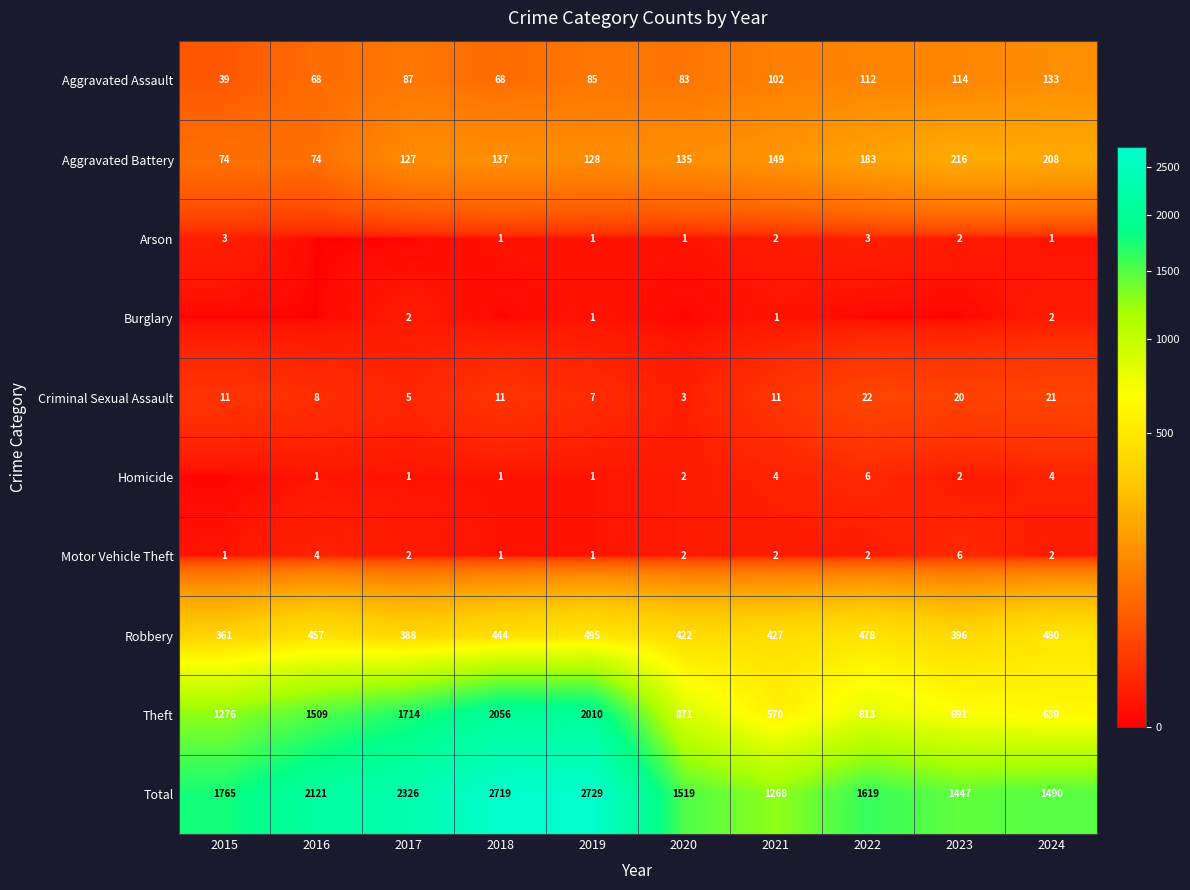

What is the difference between the Total values at 2018 and 2021?

1451